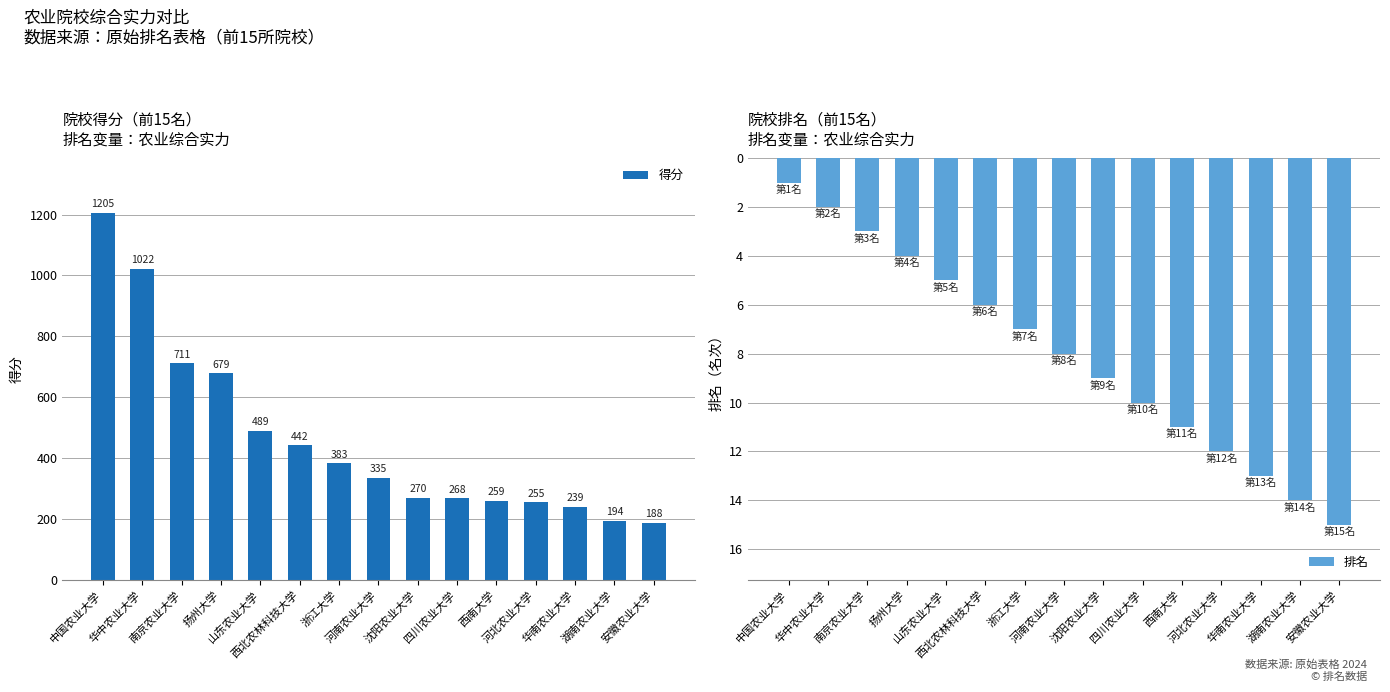

True or false: 得分 has a value of 679 at 扬州大学.

True